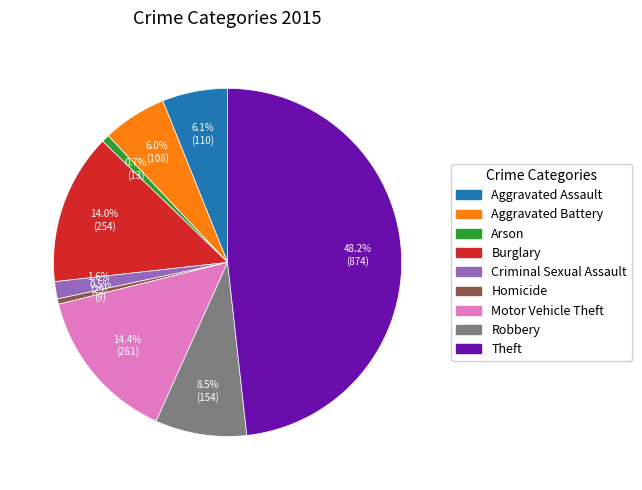

Approximately how many times larger is the value at Theft compared to Burglary?

3.4